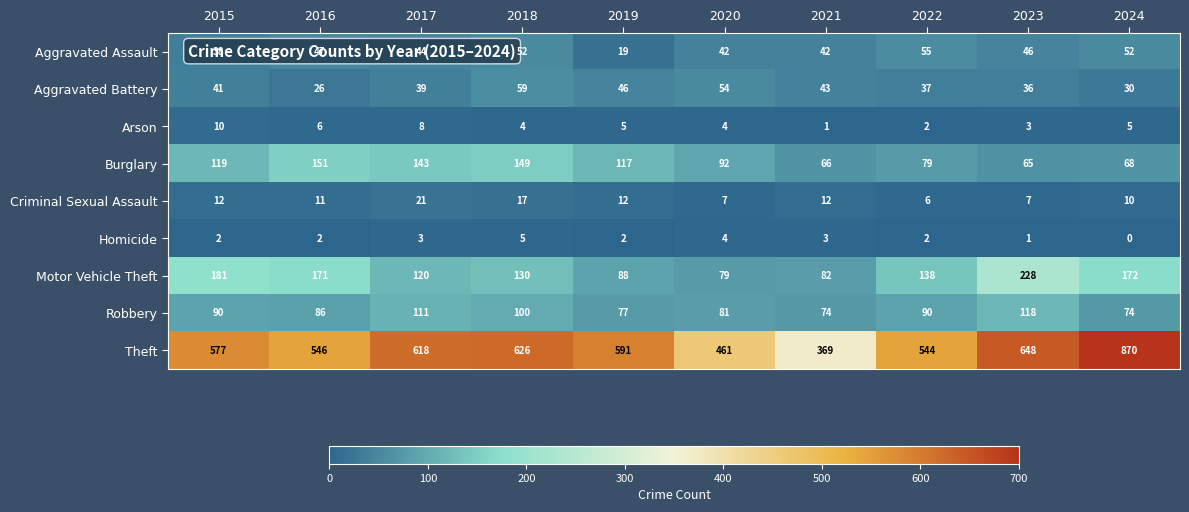

What is the maximum value shown in the chart?

870